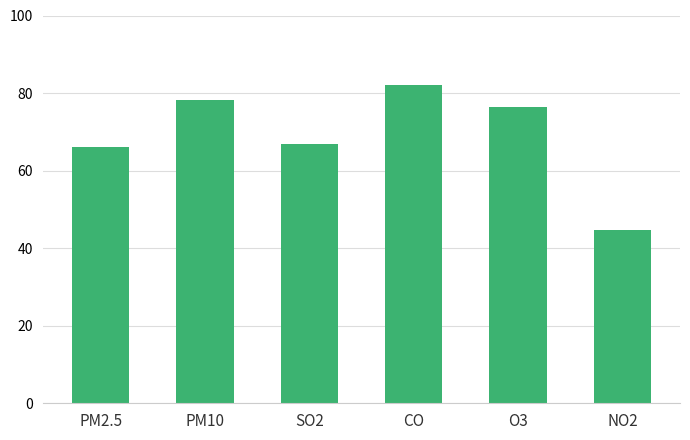

The value at NO2 is 44.6. True or false?

True